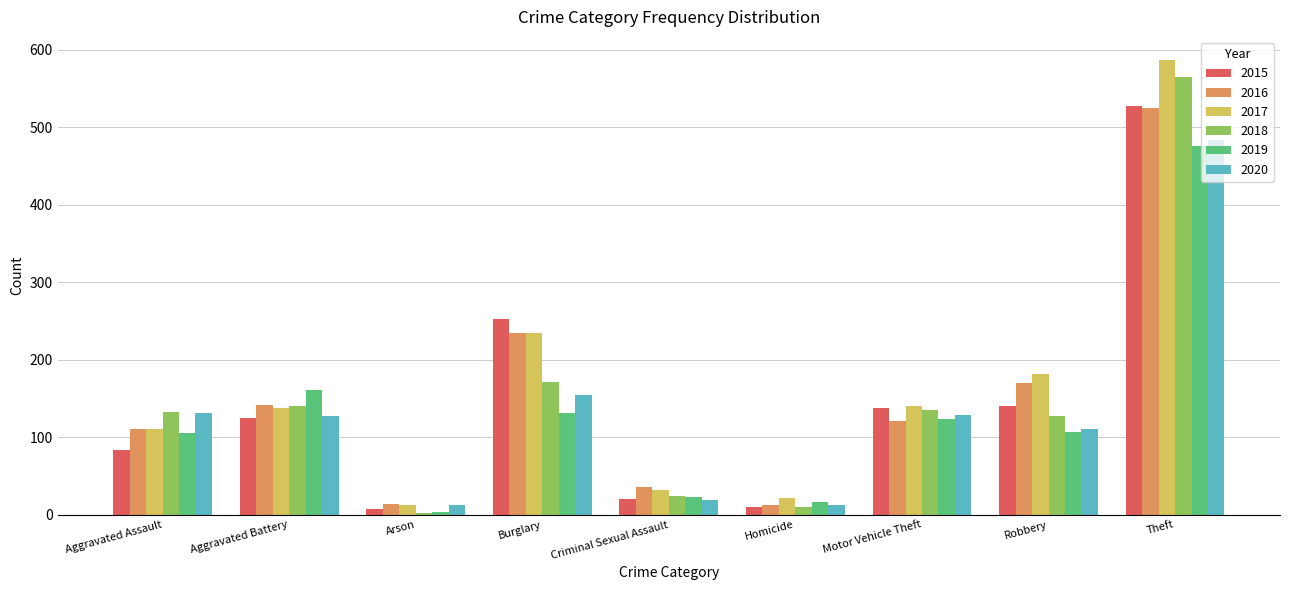

Which series has the largest range (max minus min)?

2017